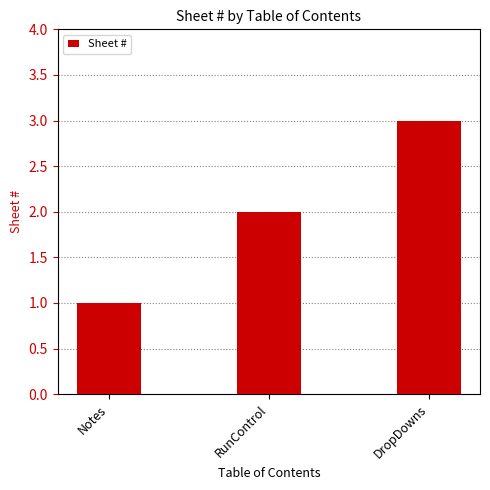

True or false: the data shows 3 at DropDowns.

True